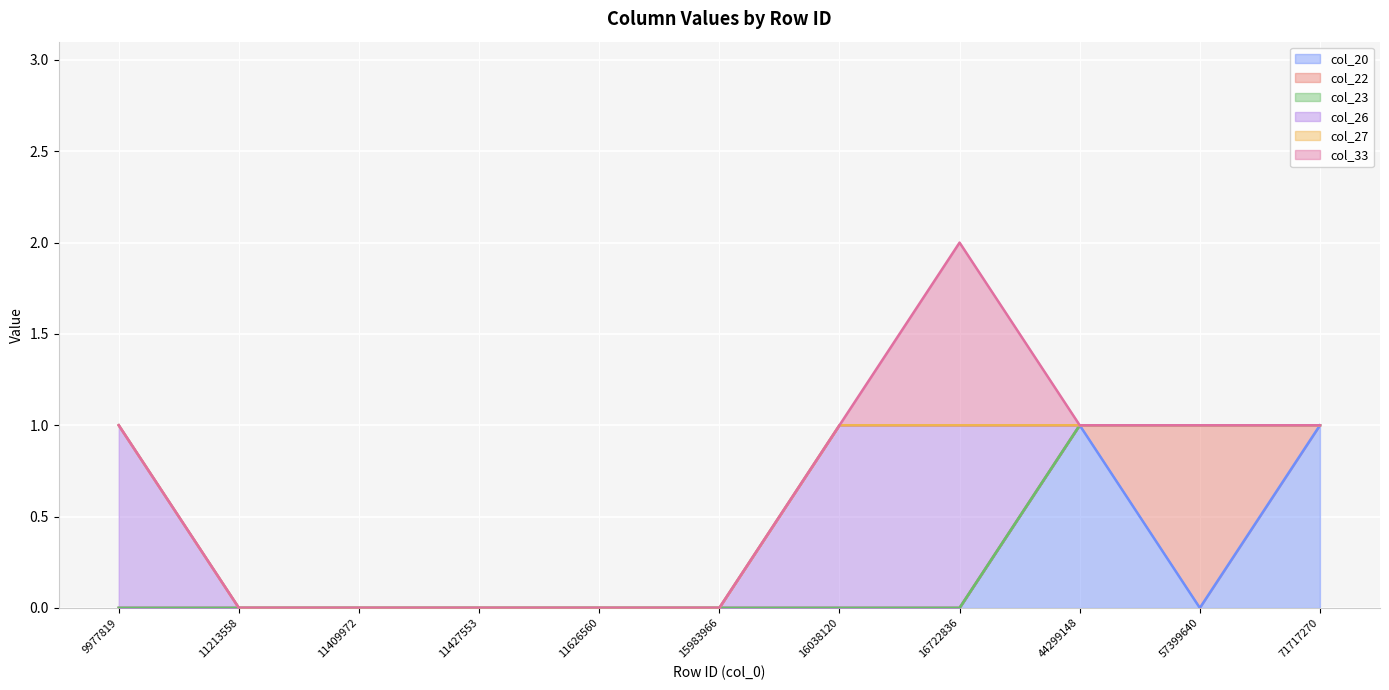

What are all the series names shown in the legend?

col_20, col_22, col_23, col_26, col_27, col_33